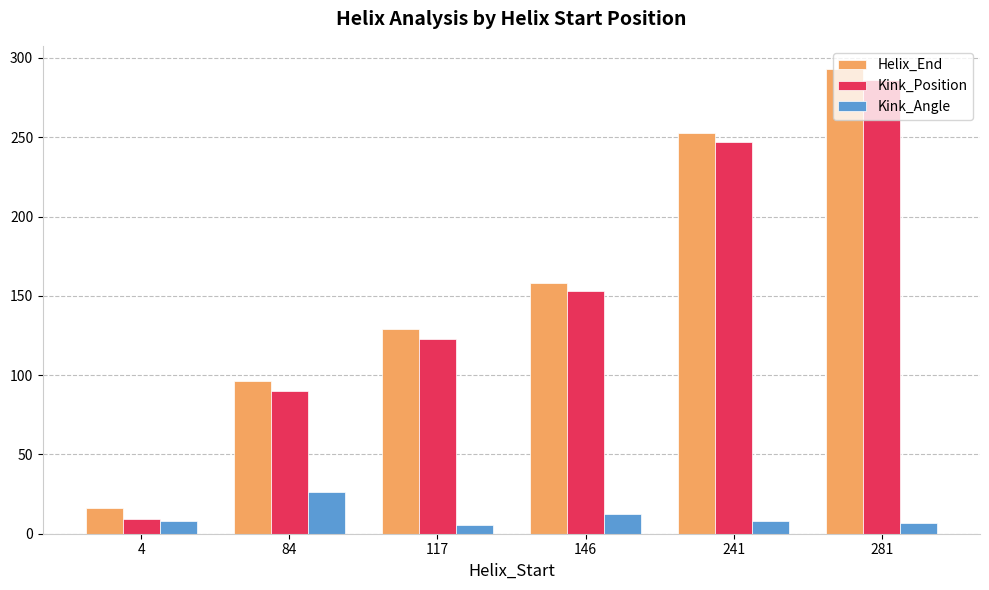

What is the greatest value displayed?

293.0